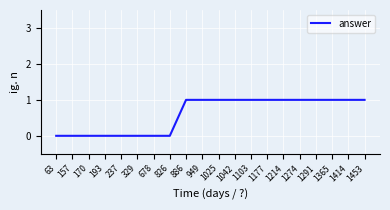

What is the change in value from 63 to 1365?

+1